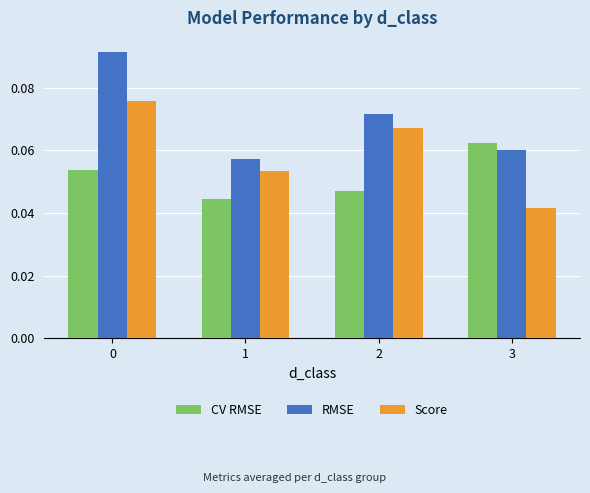

At 2, list the series in order from smallest to largest.

CV RMSE, Score, RMSE